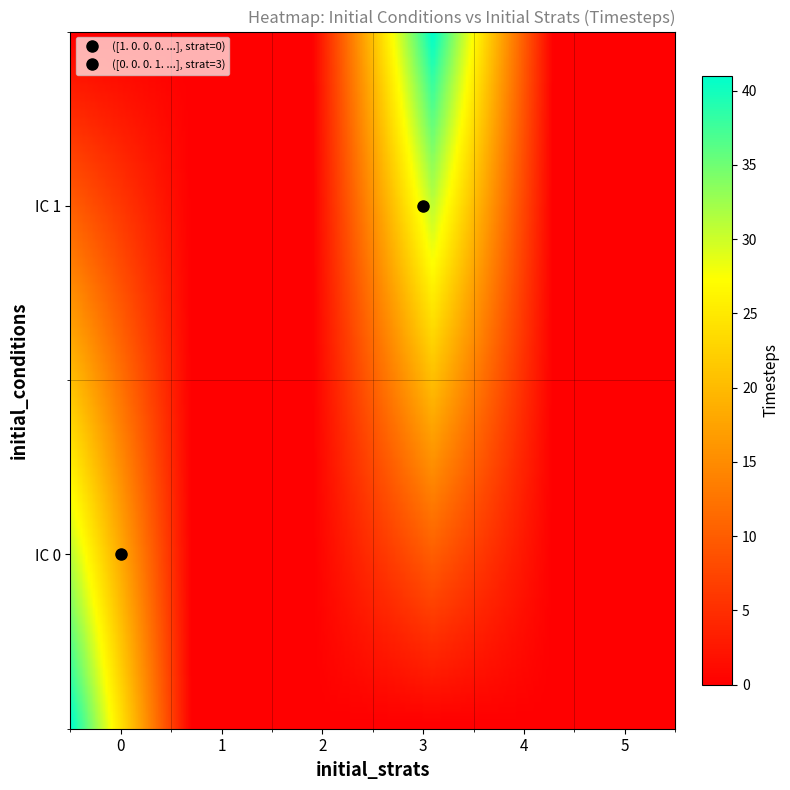

True or false: Row1 has a value of 41 at Timesteps.

True